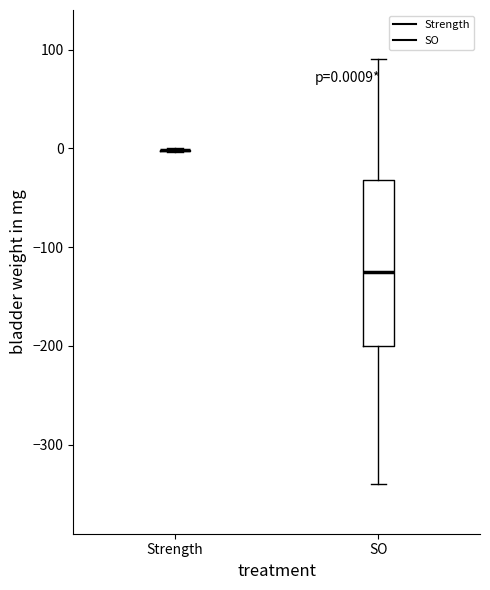

Comparing the boxes themselves (not the whiskers), which one is the tallest?

SO